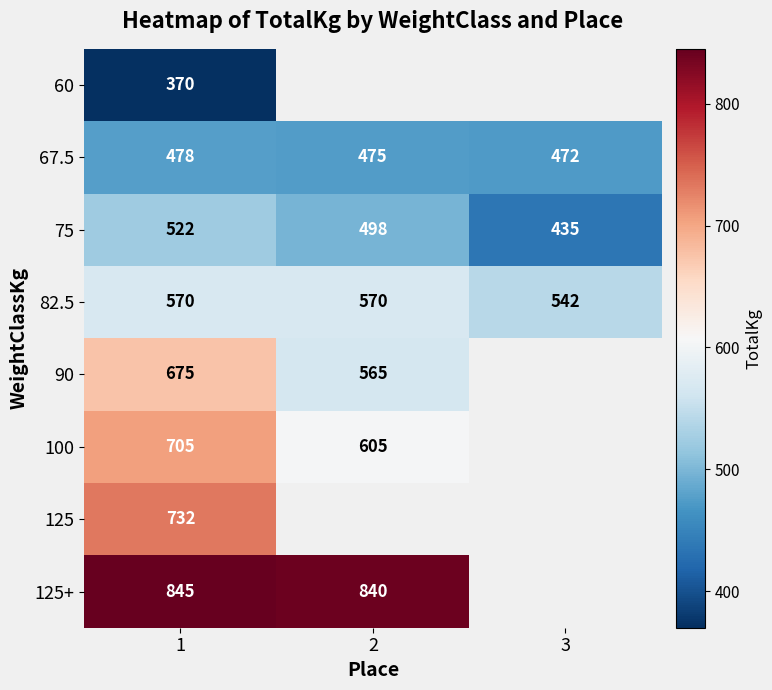

At which category is the sum across all series the highest?

1